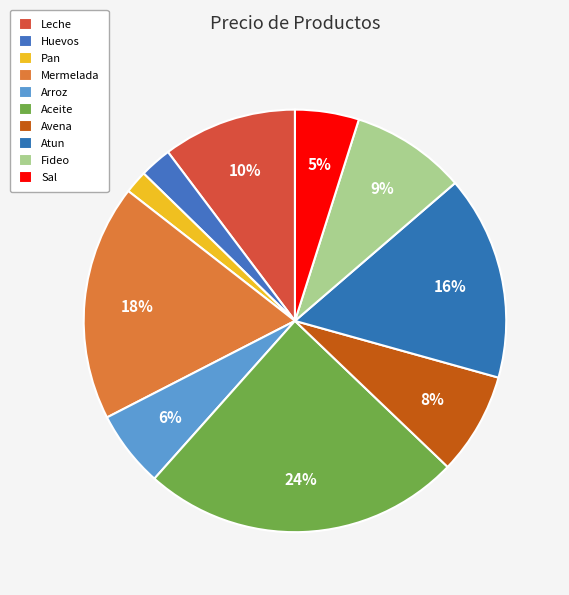

How many slices are in this pie chart?

10